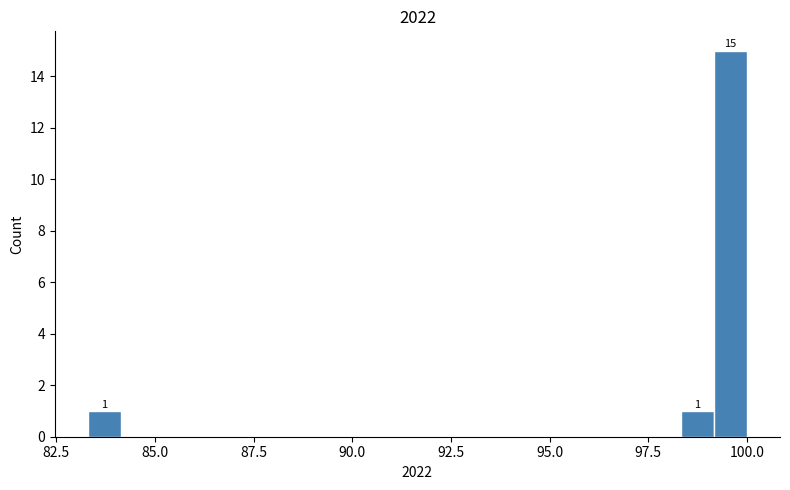

Read against the x-axis, roughly where is the centre of the tallest bar?

99.5